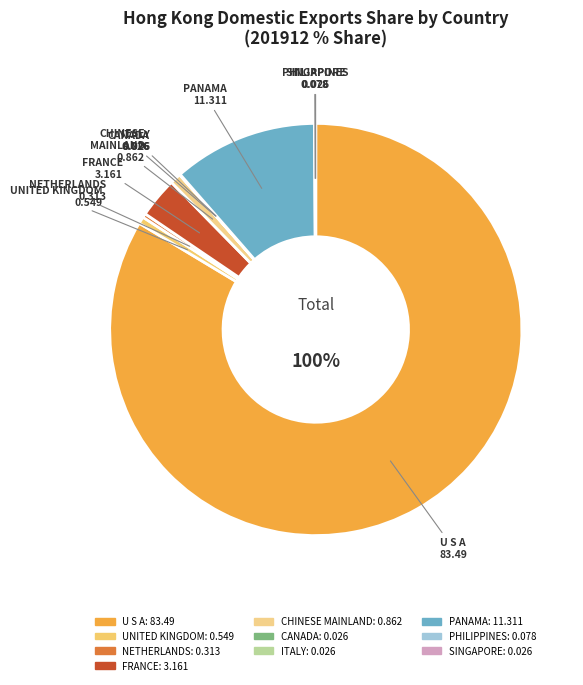

How many slices are in this pie chart?

10